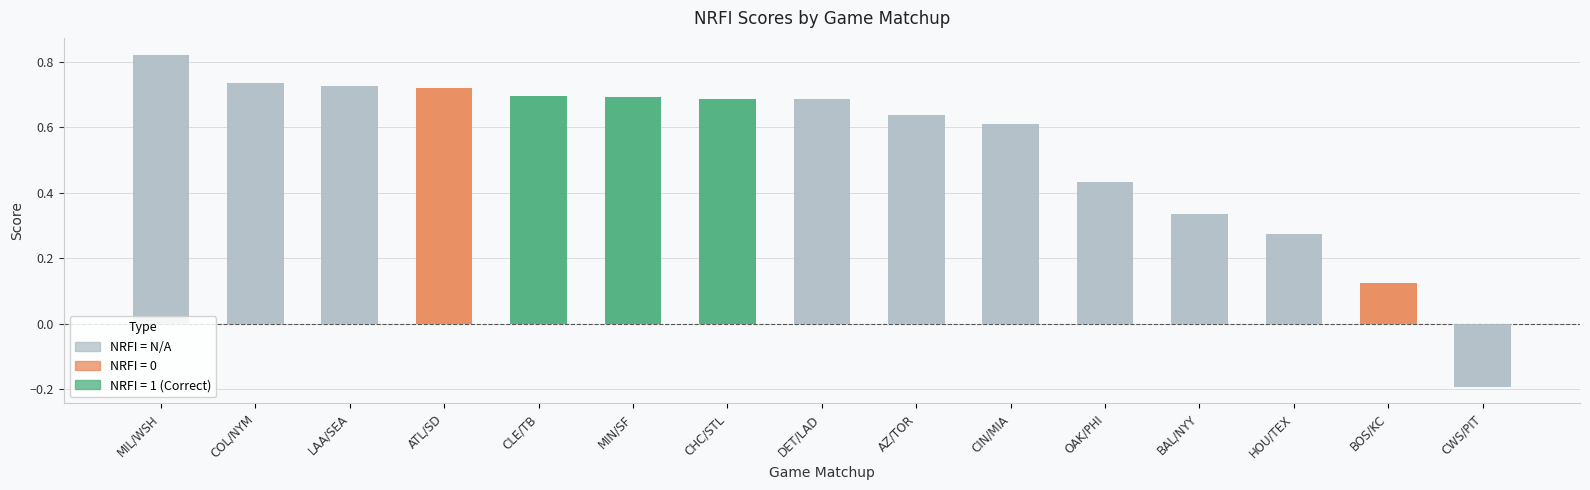

What is the sum of all values?

8.0